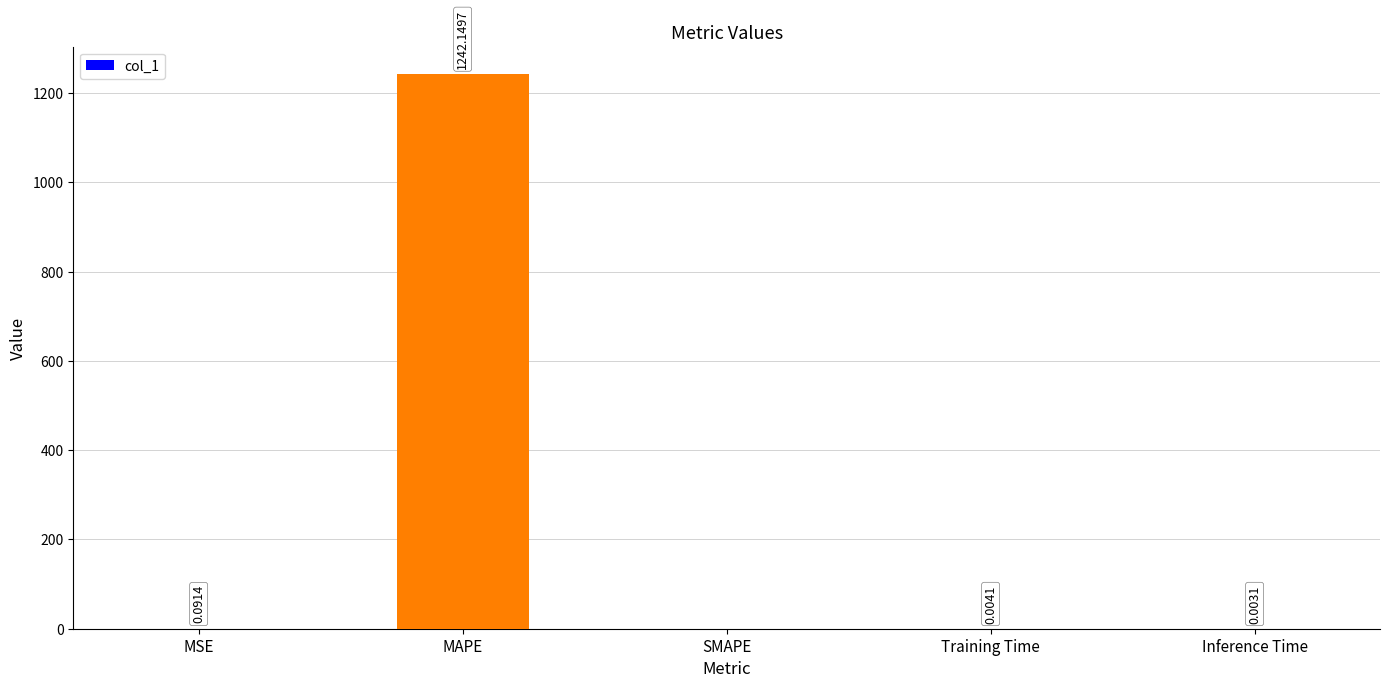

How many distinct data groups are displayed?

1